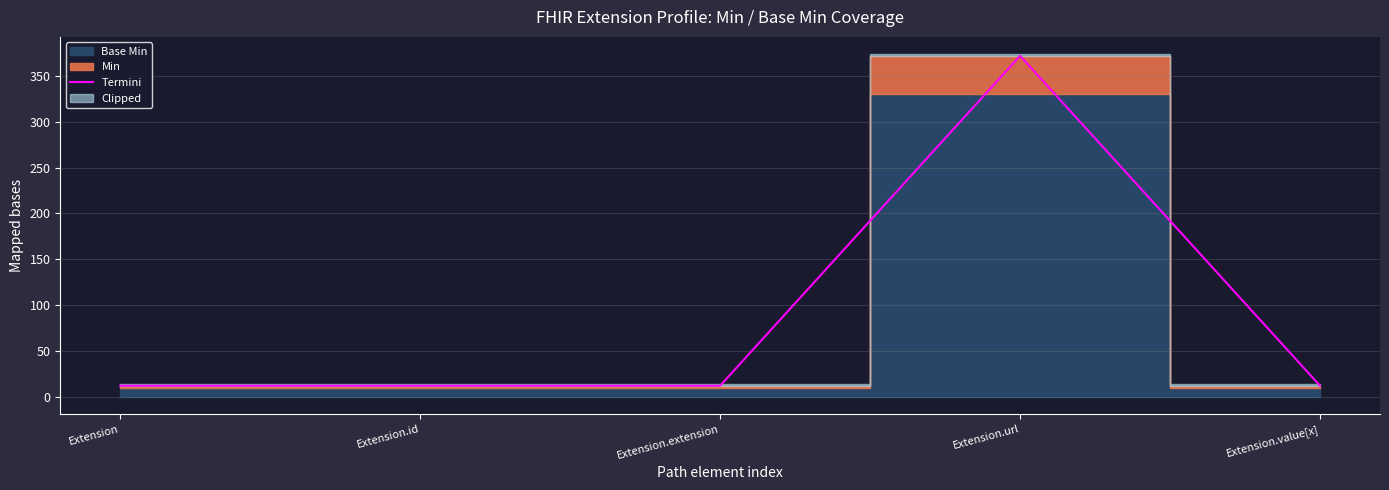

True or false: the data shows 7 at Extension.id.

False